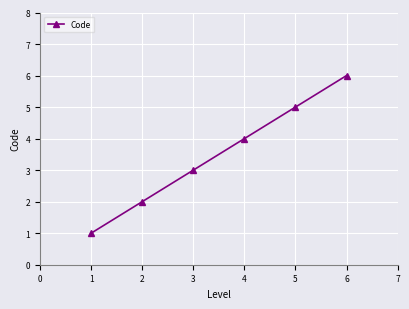

Count the number of categories in the chart.

6